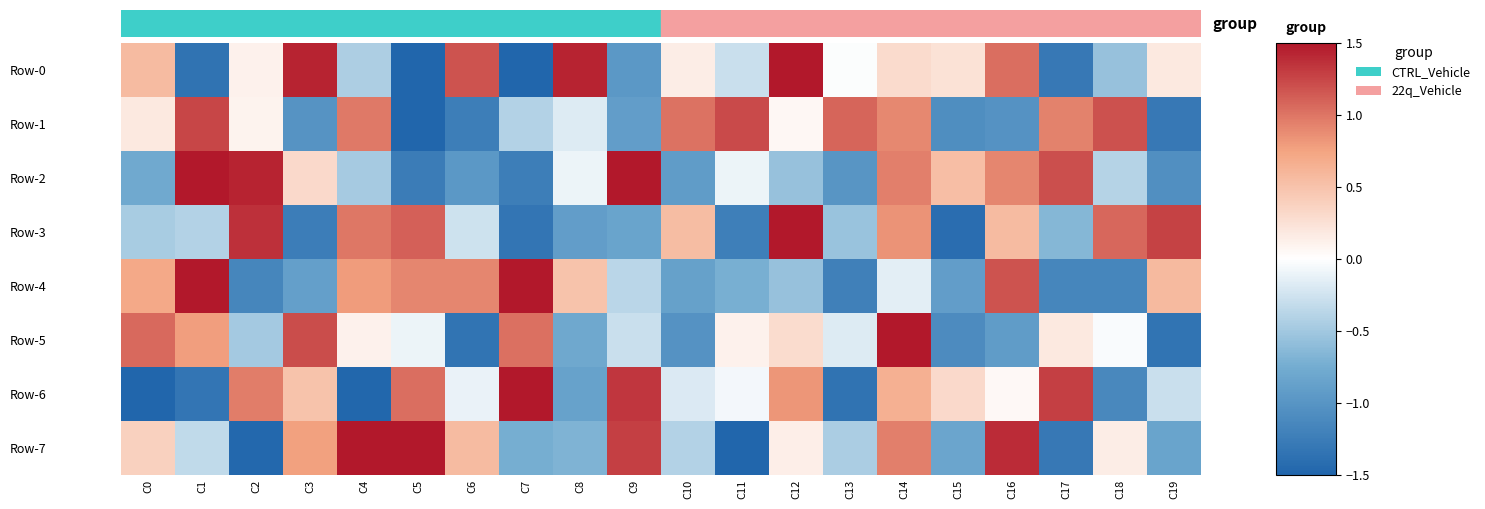

Rank the series at C15 from highest to lowest value.

Row-2, Row-6, Row-0, Row-7, Row-4, Row-1, Row-5, Row-3